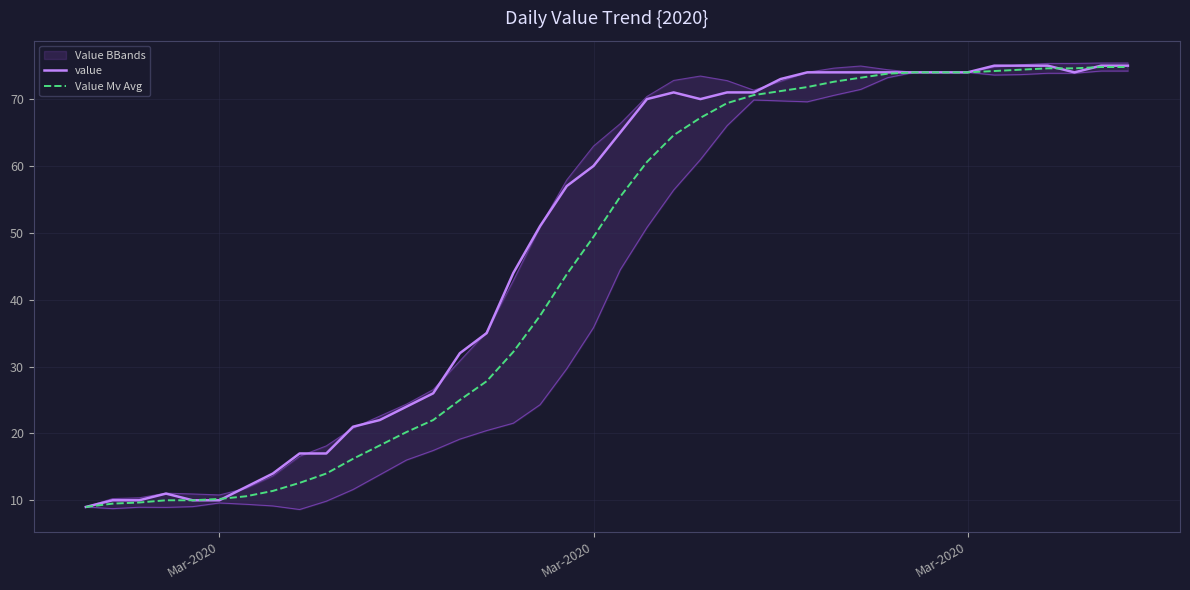

Reading right to left, transcribe all the data shown in this chart.

value: 75.0	75.0	74.0	75.0	75.0	75.0	74.0	74.0	74.0	74.0	74.0	74.0	74.0	73.0	71.0	71.0	70.0	71.0	70.0	65.0	60.0	57.0	51.0	44.0	35.0	32.0	26.0	24.0	22.0	21.0	17.0	17.0	14.0	12.0	10.0	10.0	11.0	10.0	10.0	9.0
Value Mv Avg: 74.8	74.8	74.6	74.6	74.4	74.2	74.0	74.0	74.0	73.8	73.2	72.6	71.8	71.2	70.6	69.4	67.2	64.6	60.6	55.4	49.4	43.8	37.6	32.2	27.8	25.0	22.0	20.2	18.2	16.2	14.0	12.6	11.4	10.6	10.2	10.0	10.0	9.7	9.5	9.0